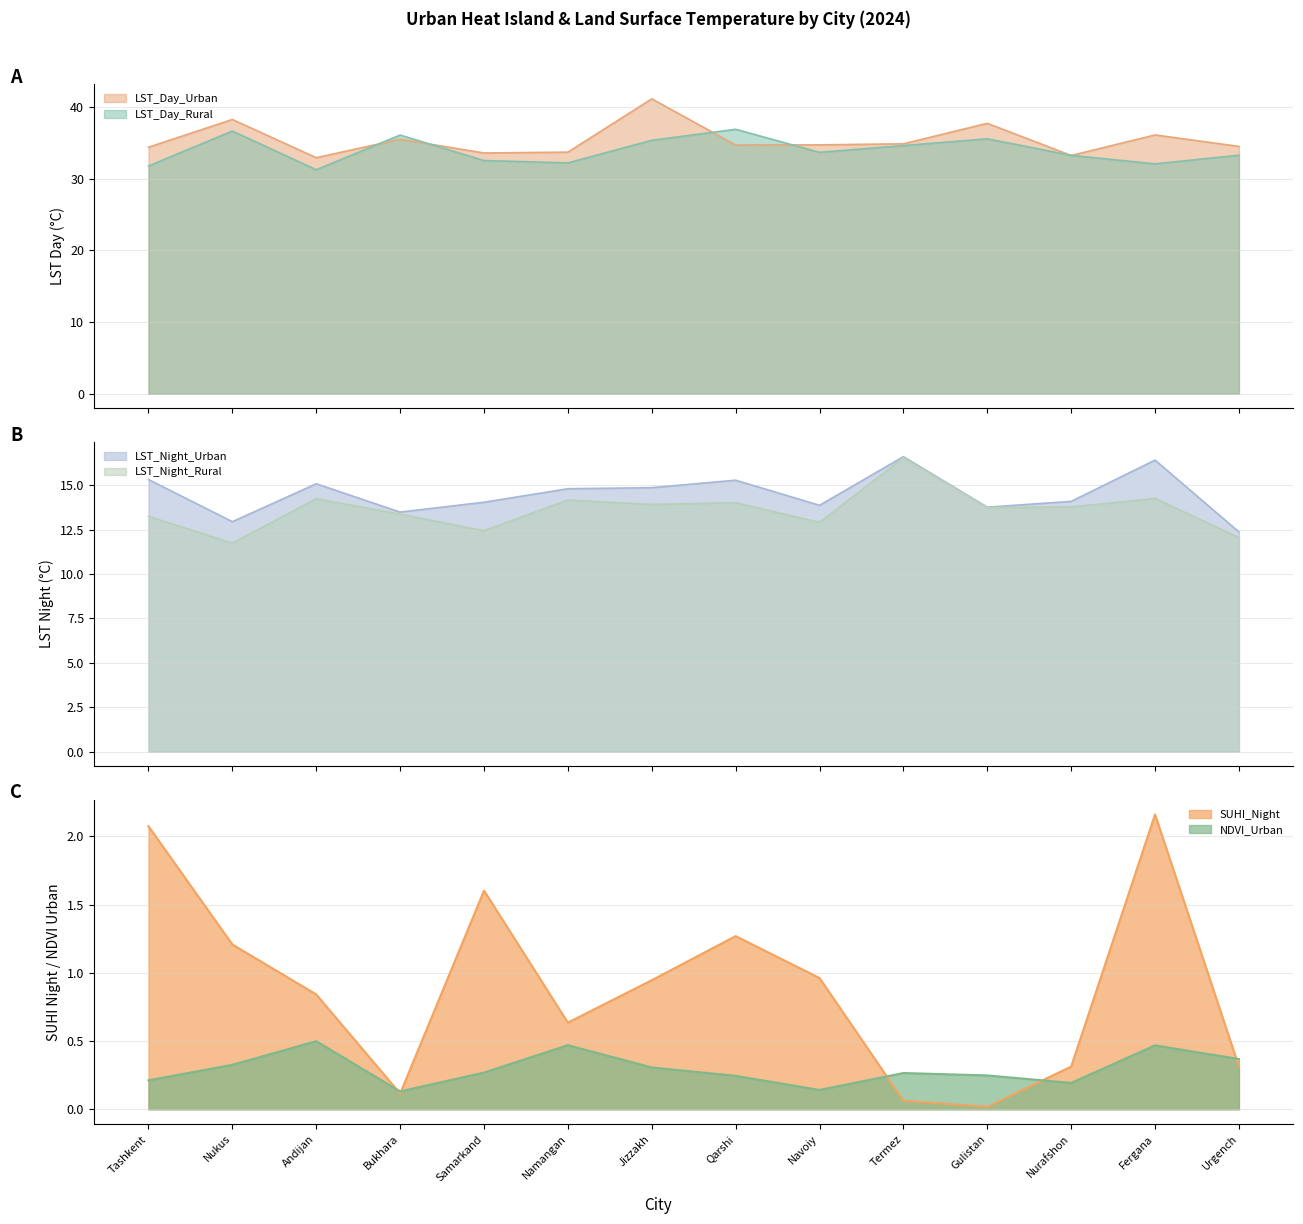

What is the spread (max minus min) of values at Termez?

34.8